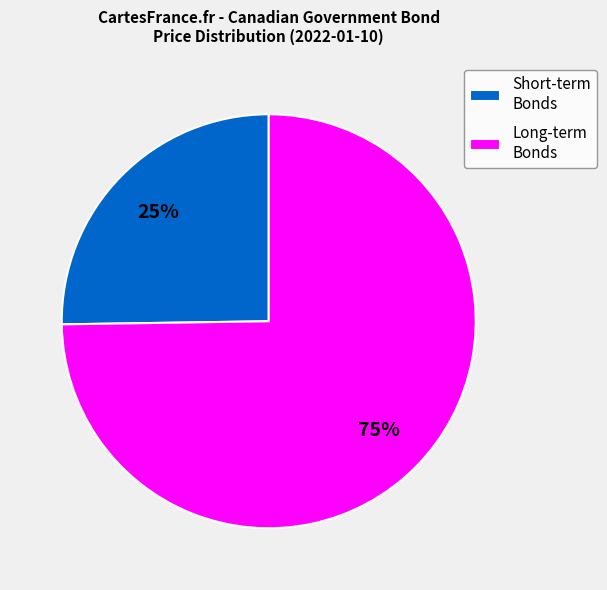

Rank the categories by value from highest to lowest.

Long-term Bonds, Short-term Bonds